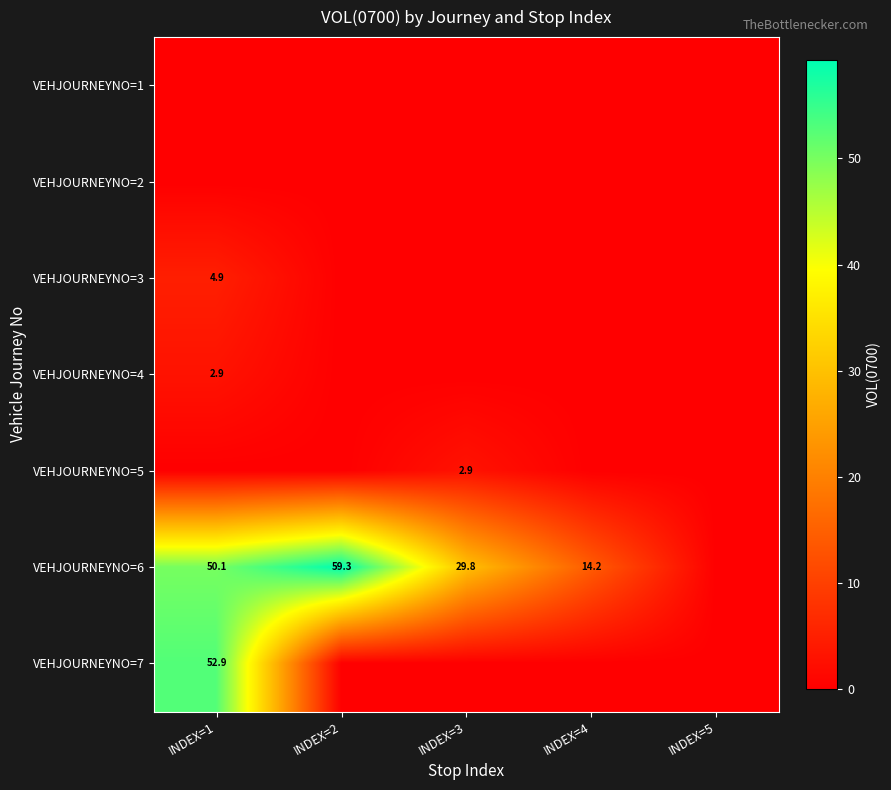

What is the sum of the VEHJOURNEYNO=6 values at INDEX=4 and INDEX=1?

64.3